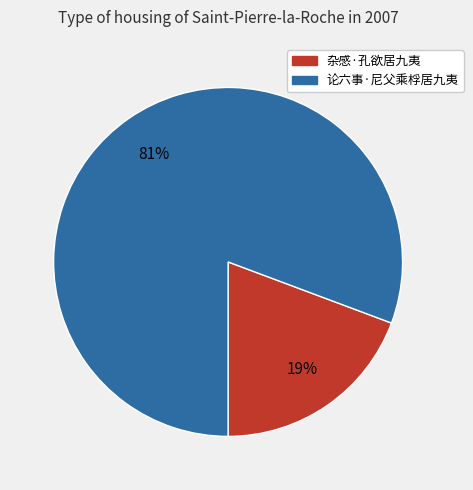

What is the majority slice?

论六事·尼父乘桴居九夷